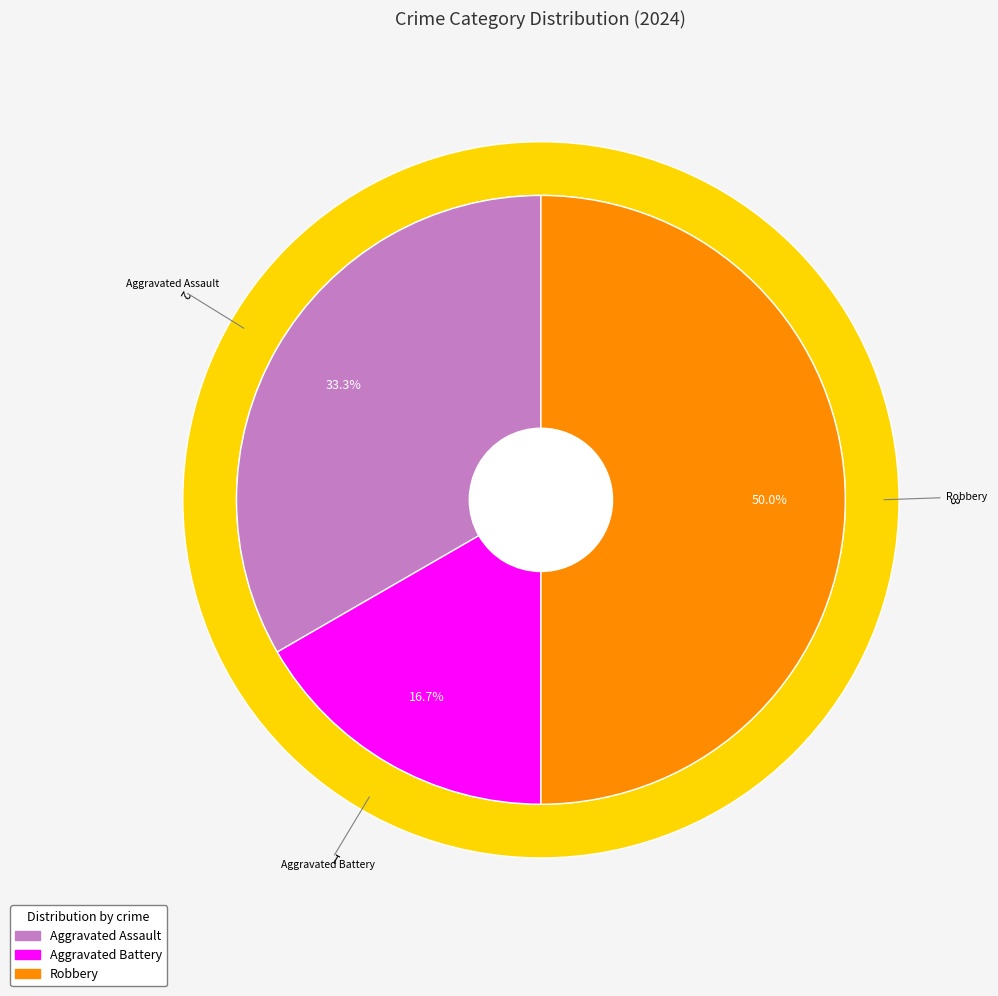

To the nearest percent, what is the difference between the Robbery and Aggravated Battery slice percentages?

33%